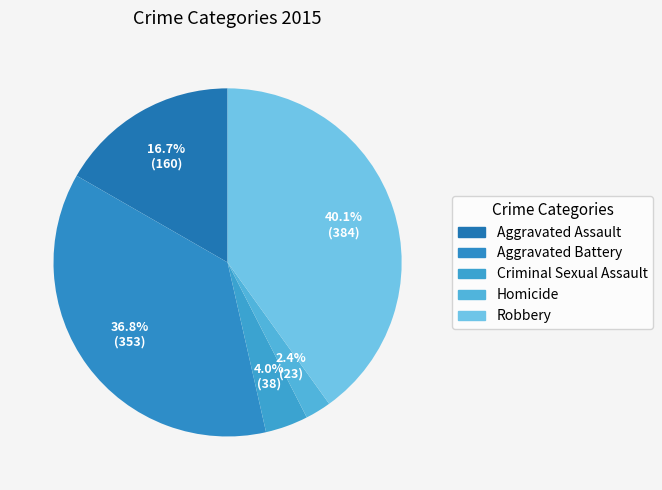

Rank the categories by value from highest to lowest.

Robbery, Aggravated Battery, Aggravated Assault, Criminal Sexual Assault, Homicide